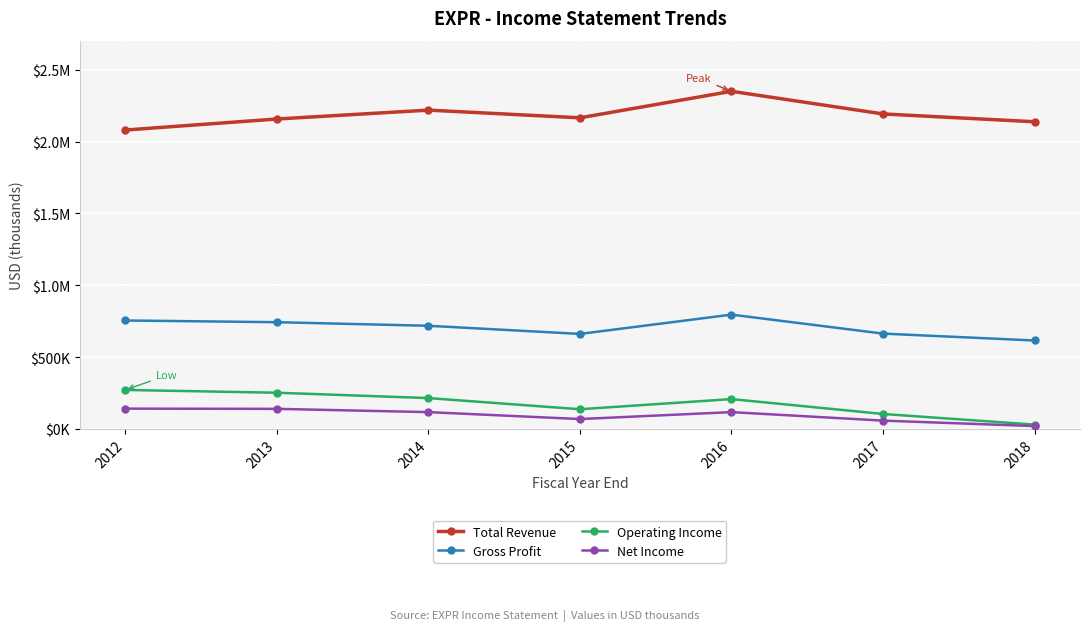

Is this an area chart (filled region under the line)?

No